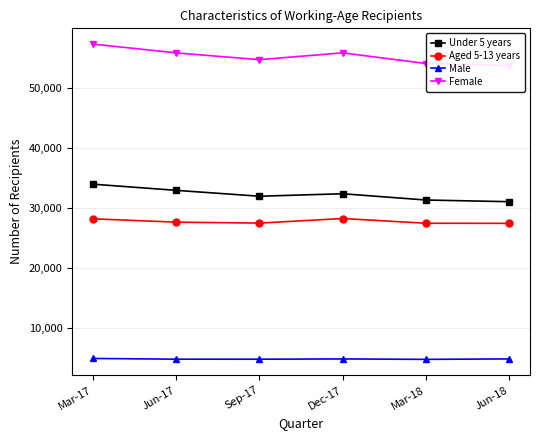

Reading left to right, what are all the values shown in this chart?

Under 5 years: 33951	32925	31947	32358	31317	31038
Aged 5-13 years: 28188	27636	27480	28242	27453	27435
Male: 4965	4845	4842	4884	4815	4887
Female: 57249	55788	54660	55794	54015	53670